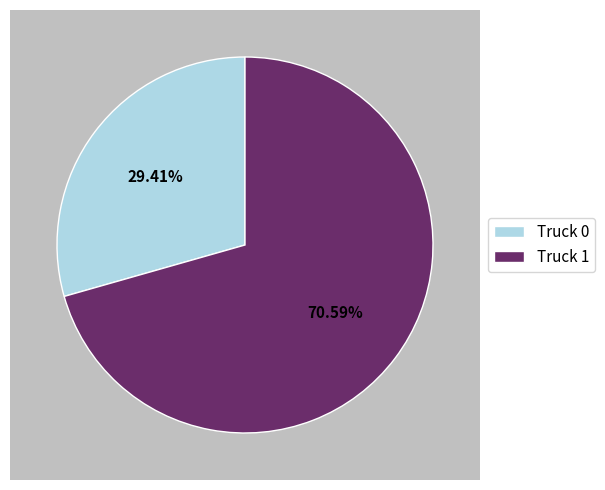

Is the sum of Truck 0 and Truck 1 greater than half?

Yes